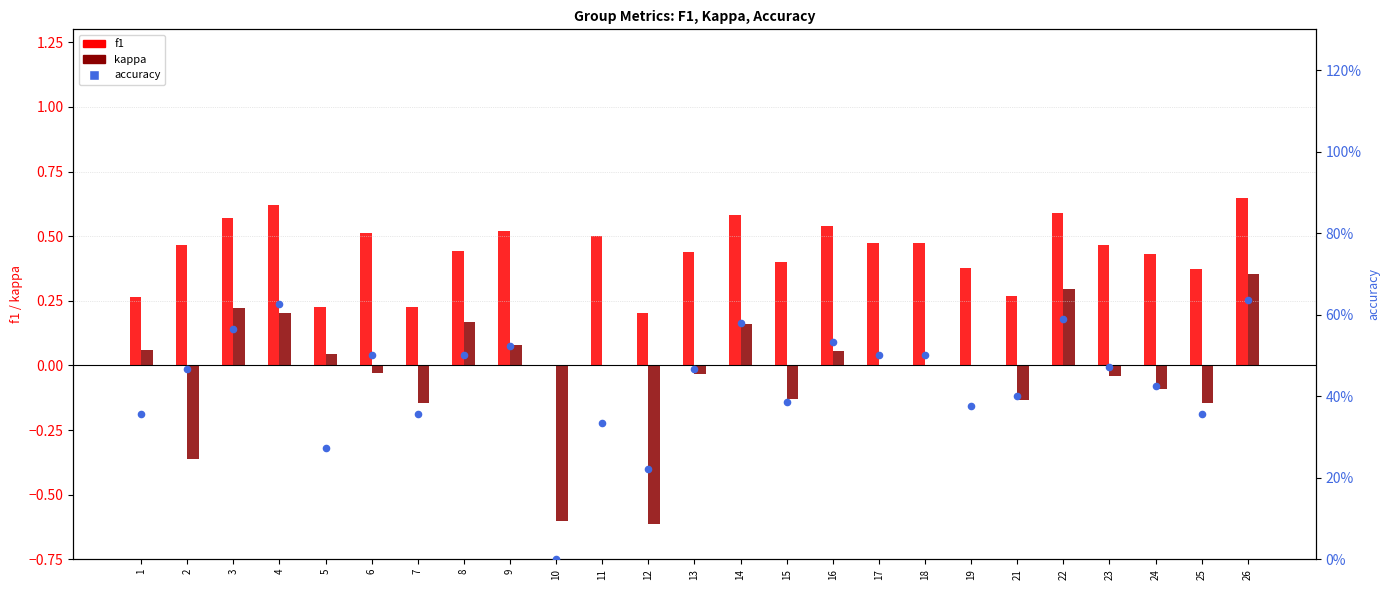

At which category is the sum across all series the highest?

26